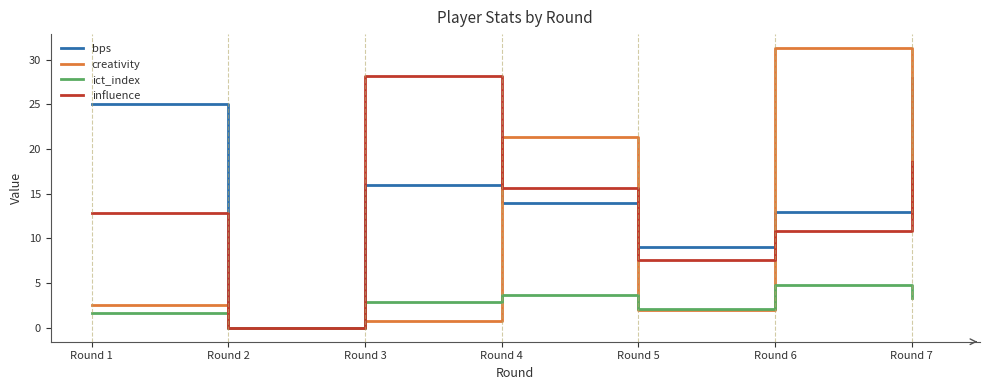

Rank the categories by bps value from highest to lowest.

Round 7, Round 1, Round 3, Round 4, Round 6, Round 5, Round 2